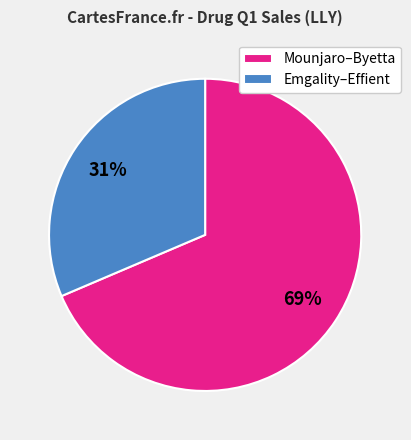

Which slice is the largest?

Mounjaro–Byetta